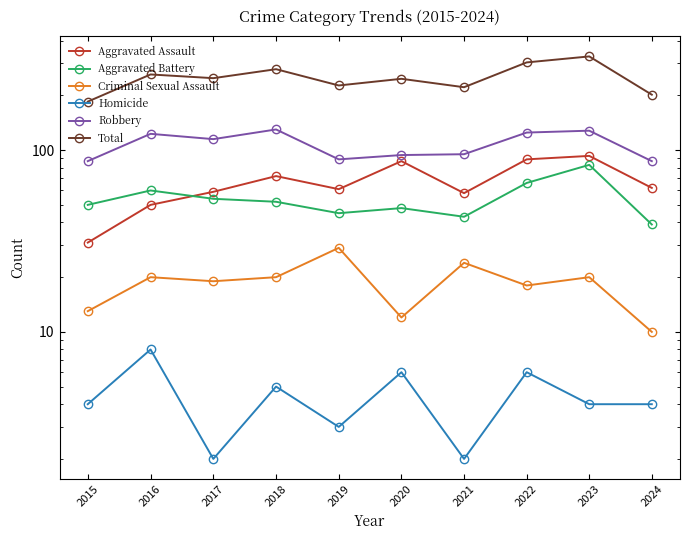

Does the chart display data point markers on the line(s)?

Yes